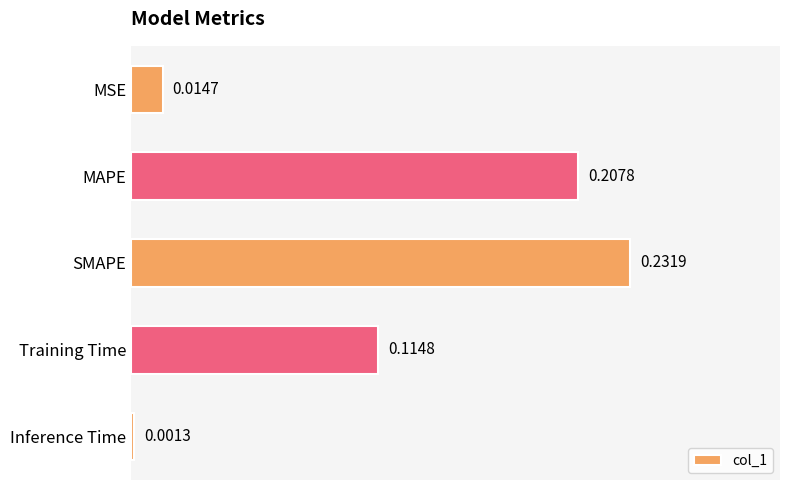

Which has a higher value, Training Time or Inference Time?

Training Time